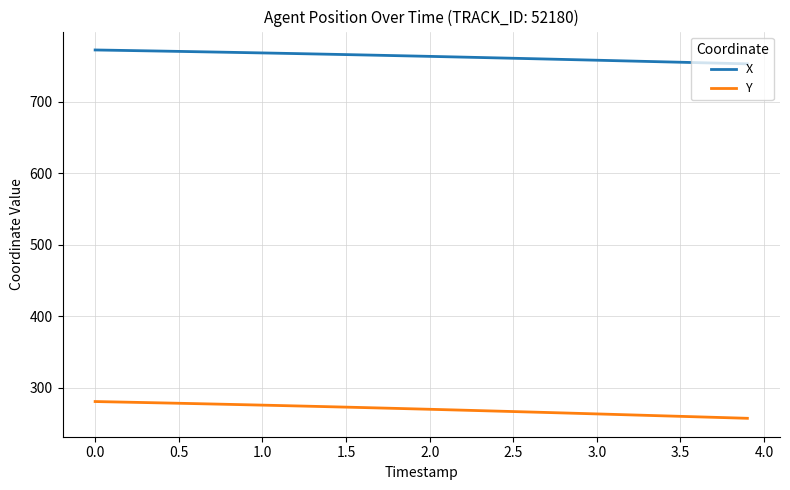

Rank the series by their average value, from highest to lowest.

X, Y